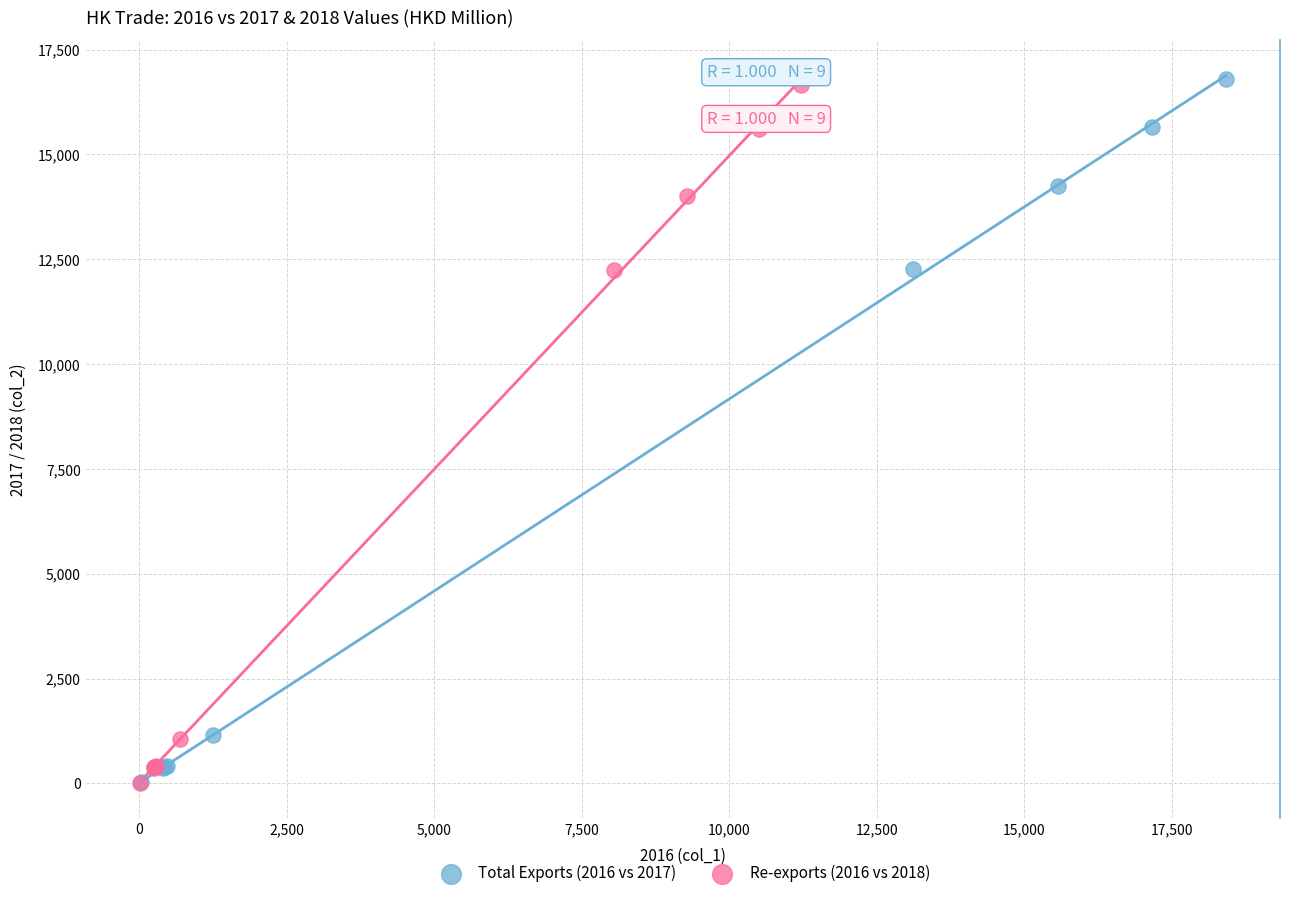

What are all the series names shown in the legend?

Total Exports (2016 vs 2017), Re-exports (2016 vs 2018)